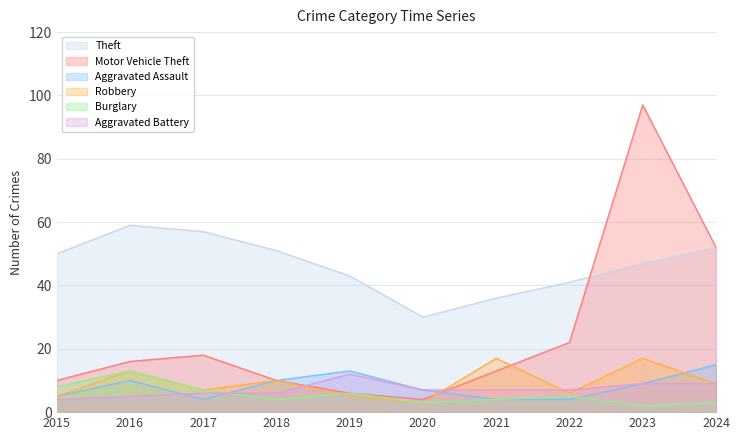

Reading left to right, what are all the values shown in this chart?

Theft: 2015=50	2016=59	2017=57	2018=51	2019=43	2020=30	2021=36	2022=41	2023=47	2024=52
Motor Vehicle Theft: 2015=10	2016=16	2017=18	2018=10	2019=6	2020=4	2021=13	2022=22	2023=97	2024=52
Aggravated Assault: 2015=5	2016=10	2017=4	2018=10	2019=13	2020=7	2021=4	2022=4	2023=9	2024=15
Robbery: 2015=5	2016=13	2017=7	2018=10	2019=5	2020=3	2021=17	2022=6	2023=17	2024=9
Burglary: 2015=8	2016=13	2017=7	2018=4	2019=6	2020=3	2021=4	2022=5	2023=2	2024=3
Aggravated Battery: 2015=4	2016=5	2017=6	2018=6	2019=12	2020=7	2021=7	2022=7	2023=9	2024=9